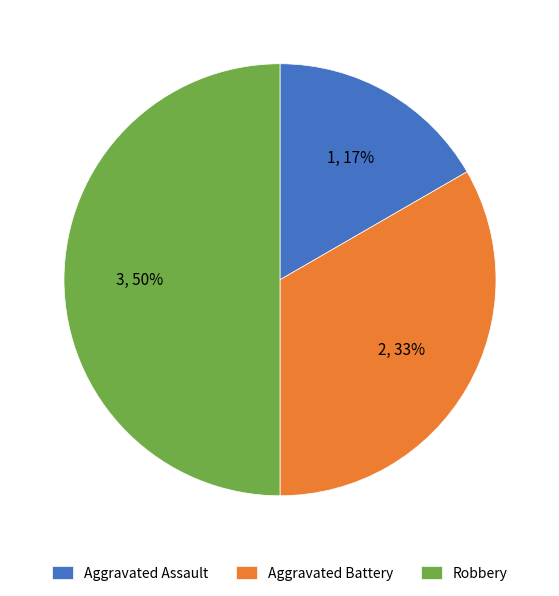

Which slice is the largest?

Robbery